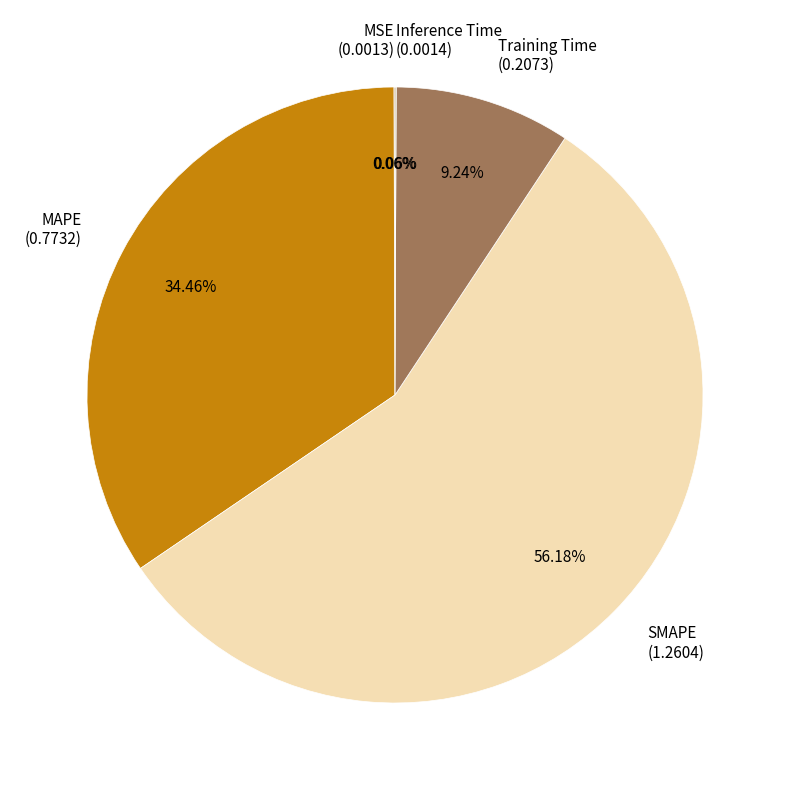

What is the majority slice?

SMAPE